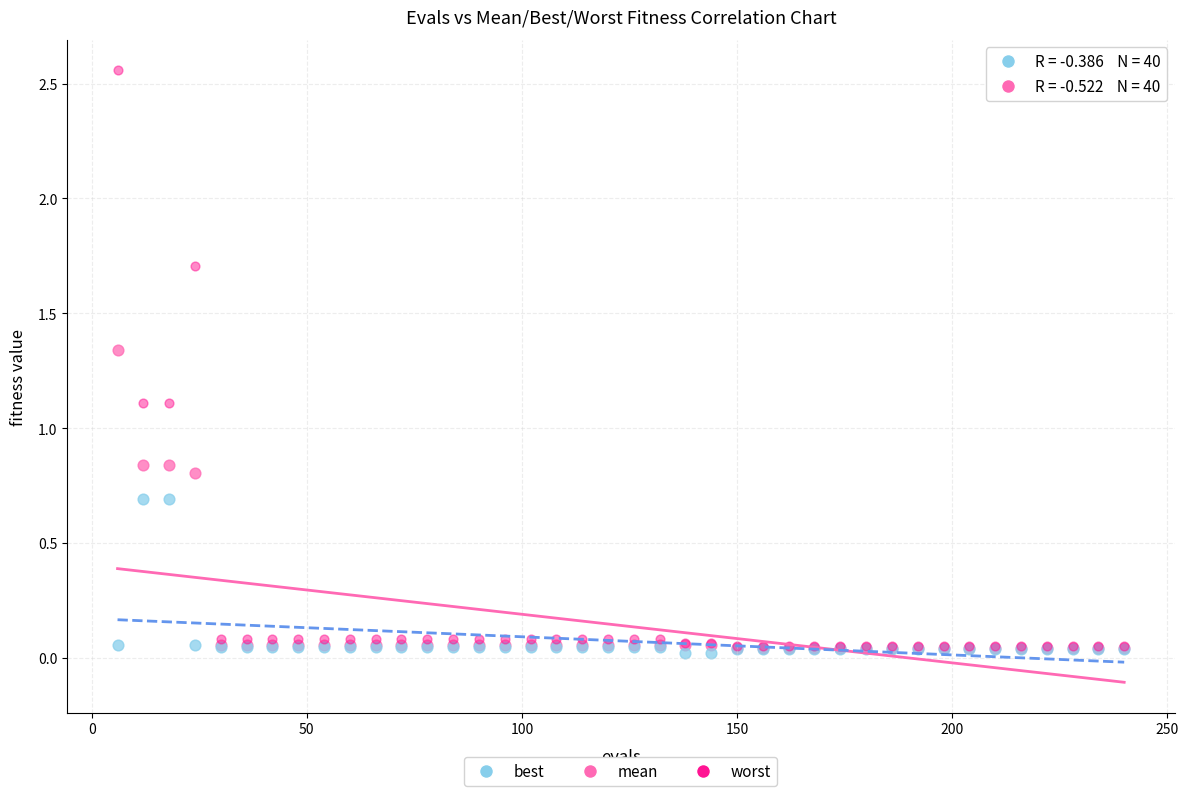

What are all the series names shown in the legend?

best, mean, worst